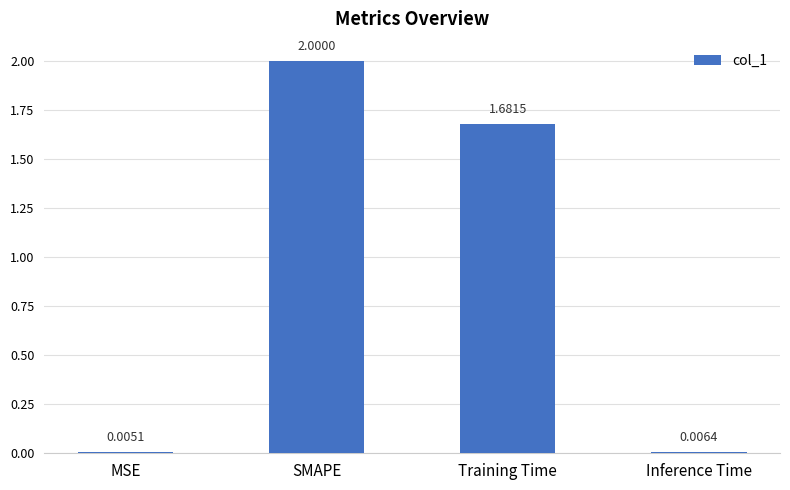

Is it true that the value at Training Time is 0.4?

False